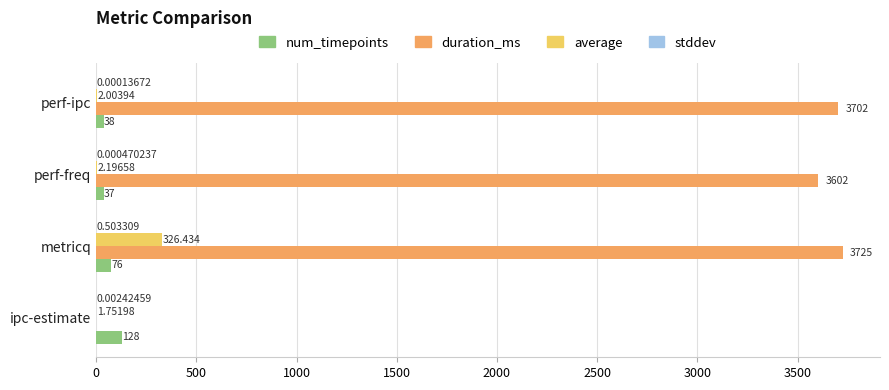

What is the sum of all duration_ms values?

11029.0